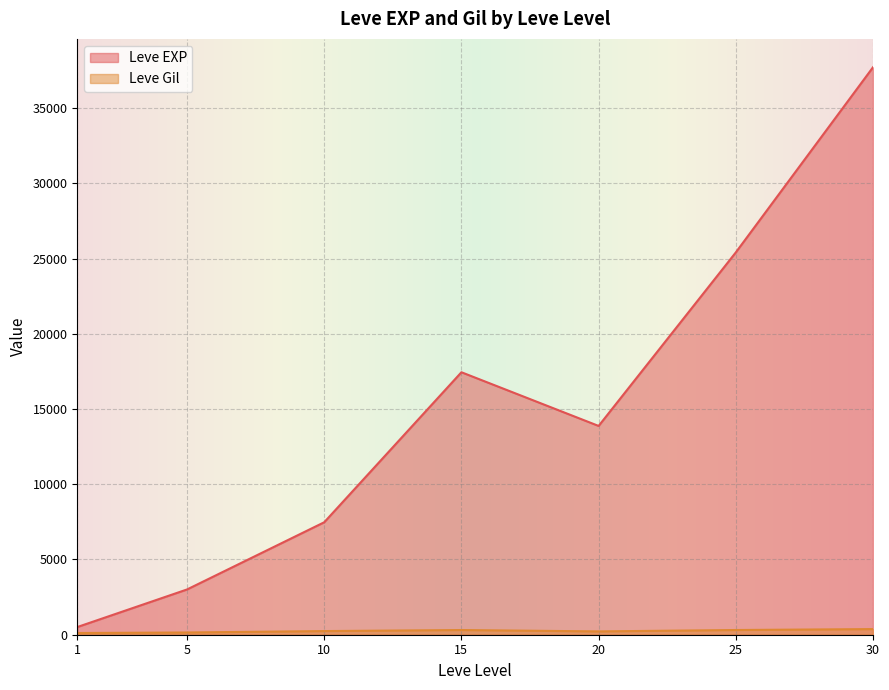

The value of Leve EXP at 10 is 7475.0. True or false?

True